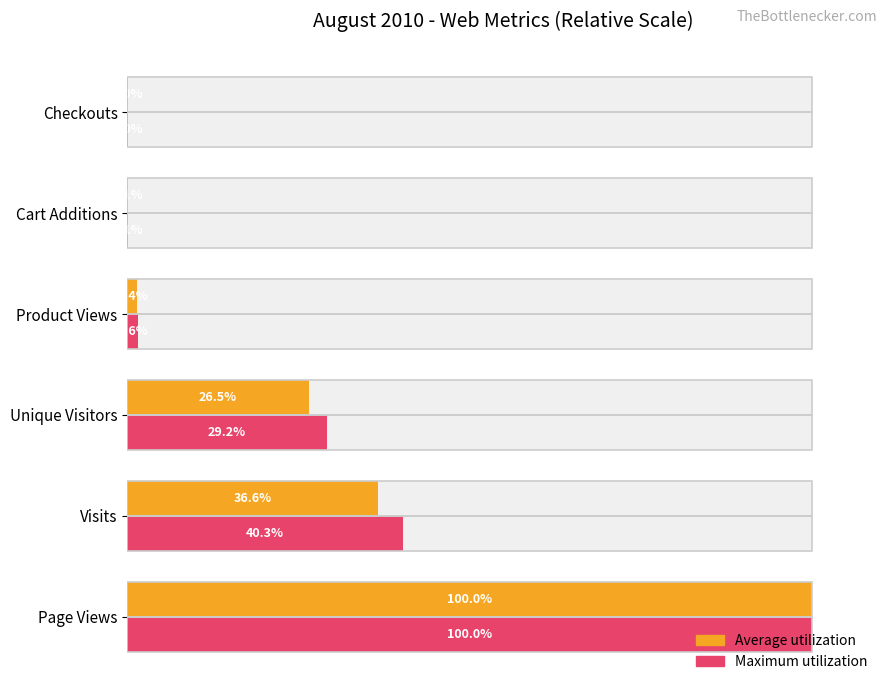

What is the total value across all series at Visits?

76.9